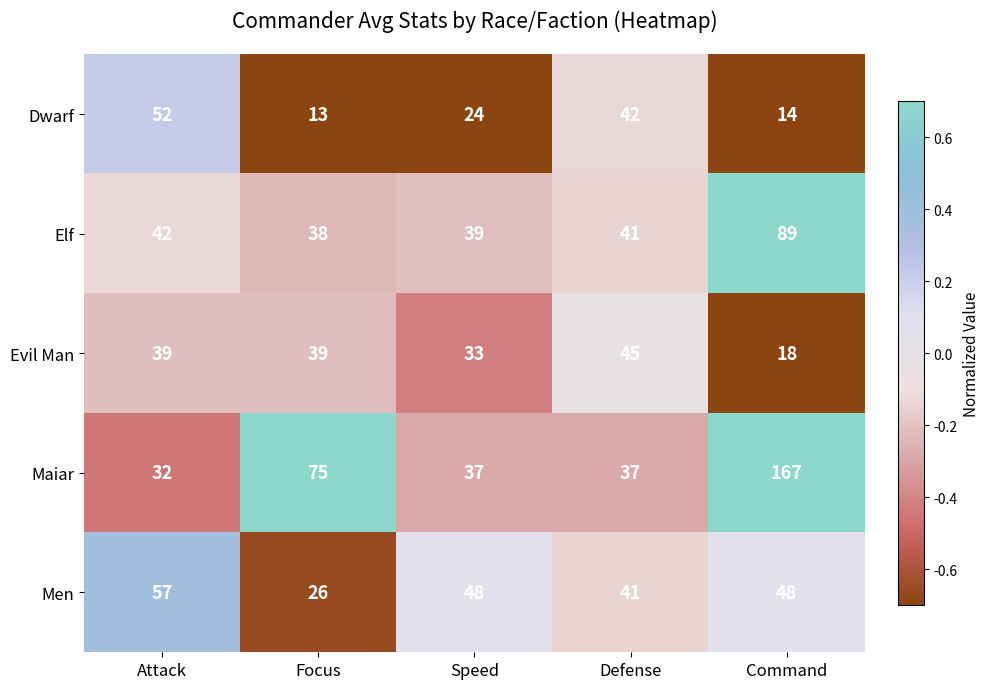

How many distinct data groups are displayed?

5